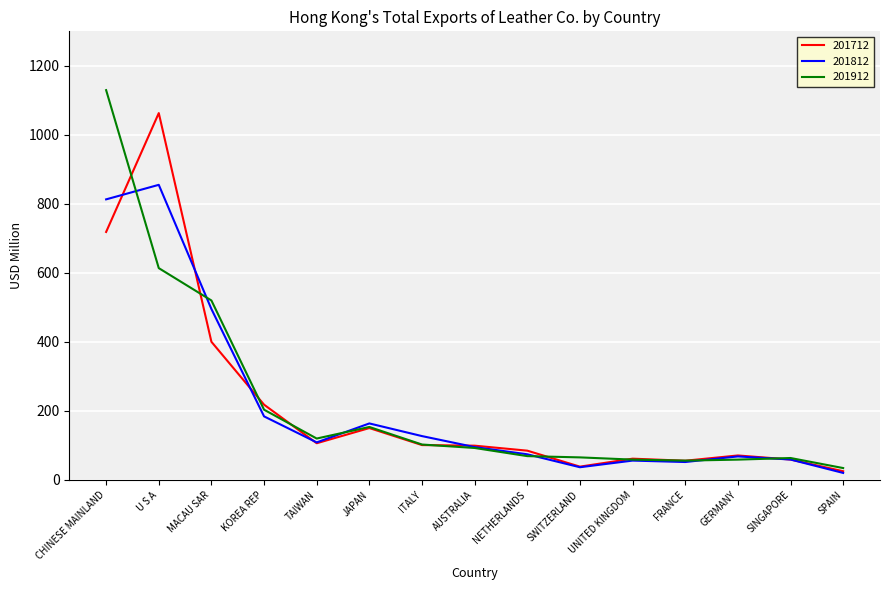

How many values in the 201812 series exceed 95?

8